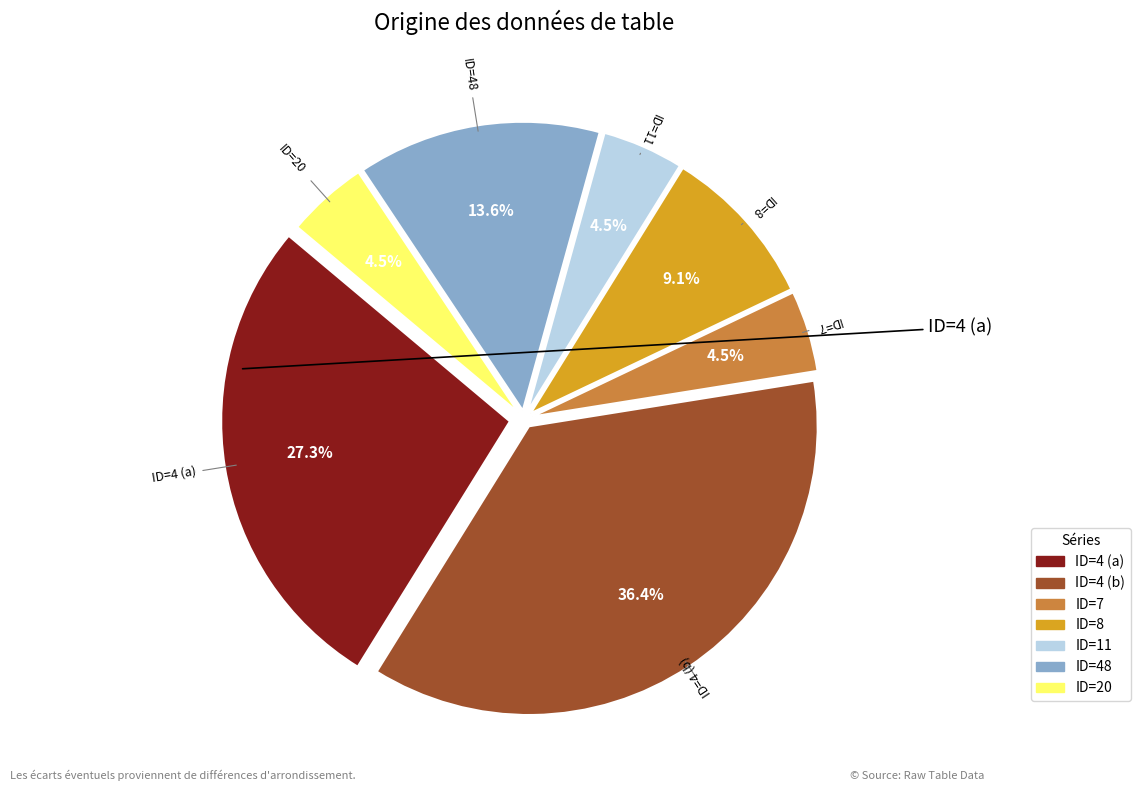

To the nearest percent, what is the difference between the largest and smallest slice percentages?

32%